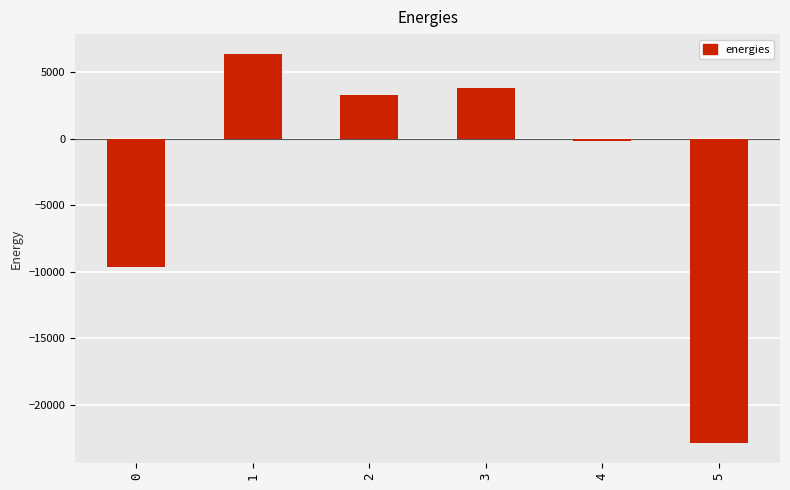

The chart shows a value of -16947.8 at 0. True or false?

False